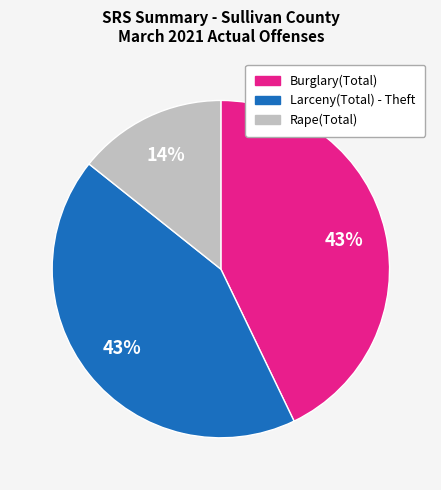

To the nearest percent, what percentage of the pie is Rape(Total)?

14%